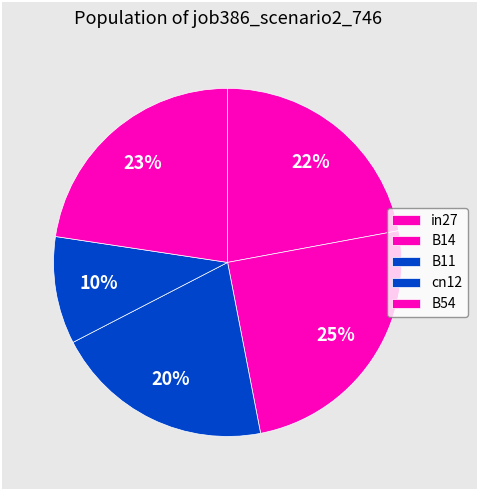

Does any single category account for the majority?

No